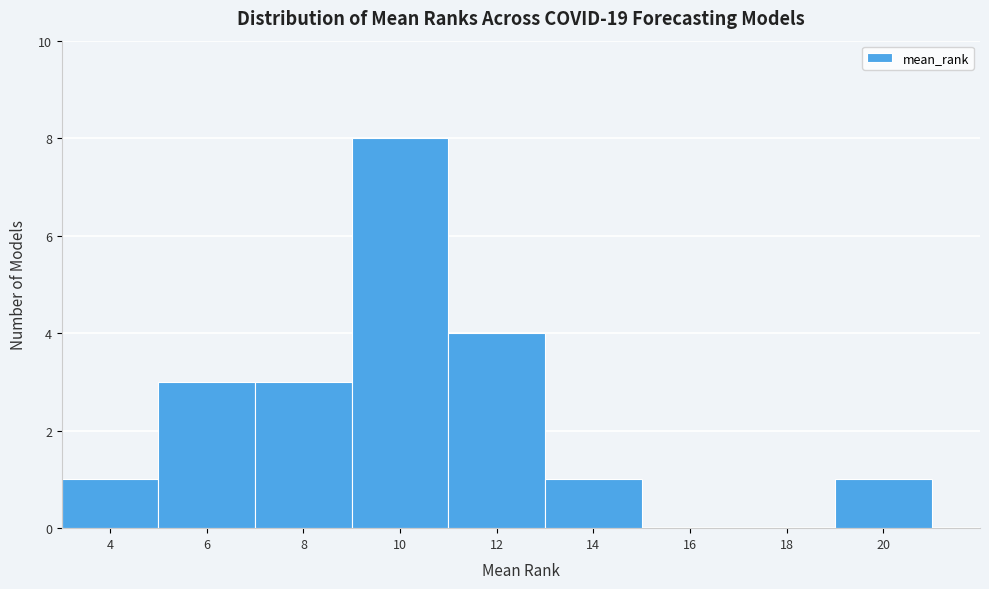

Reading right to left, extract all data points from this chart.

20=1	18=0	16=0	14=1	12=4	10=8	8=3	6=3	4=1